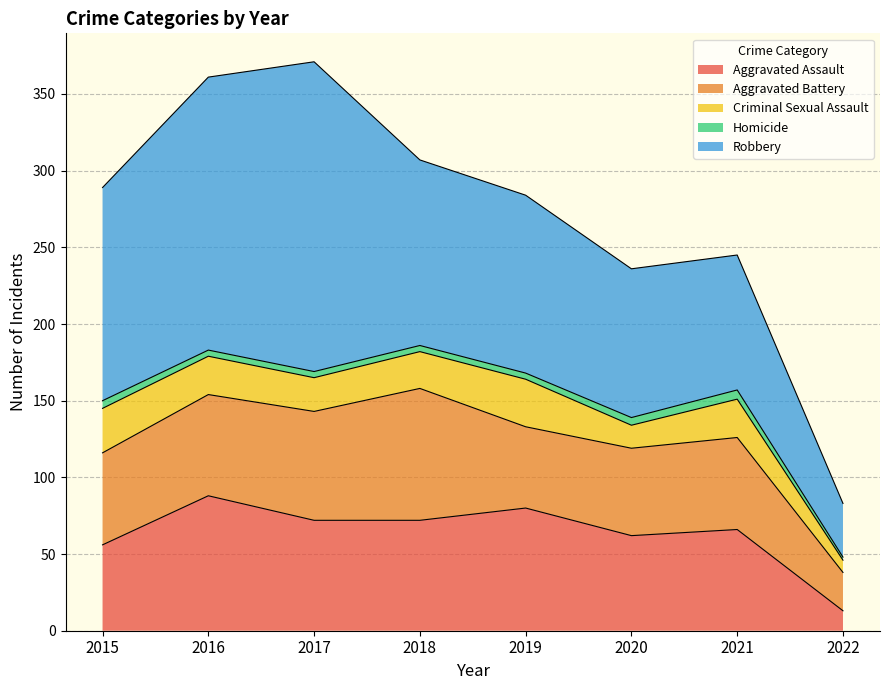

Does the chart have visible grid lines?

Yes